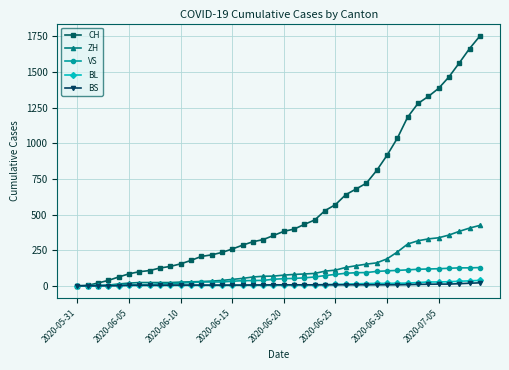

How many lines are shown in the chart?

5